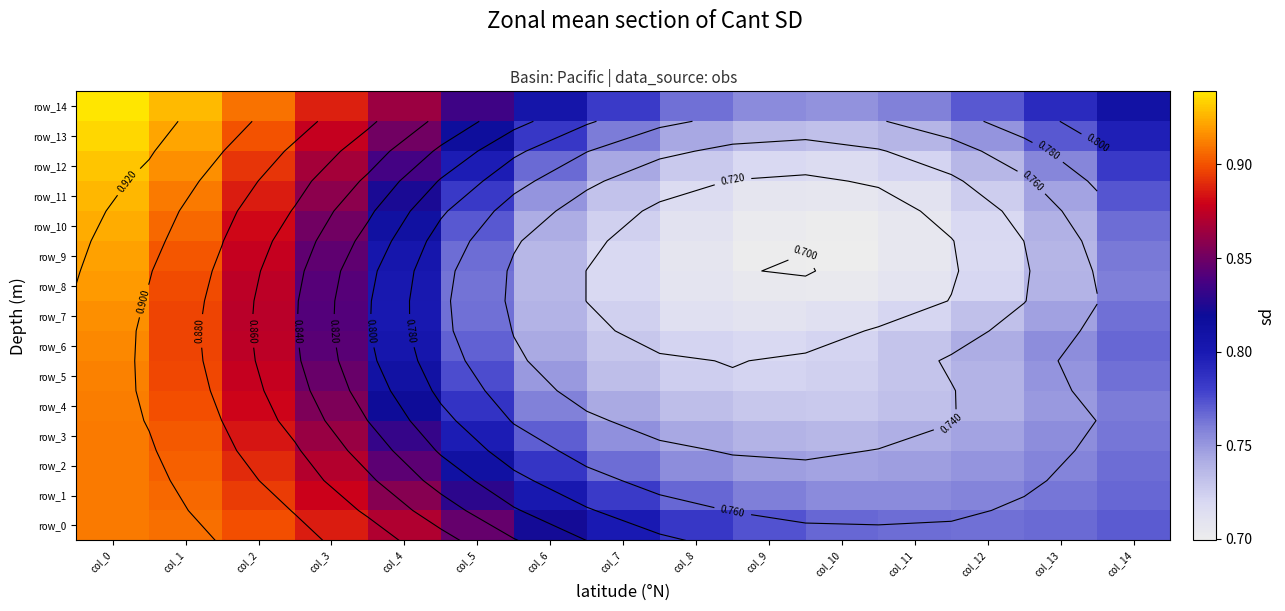

Reading left to right, extract all data points from this chart.

row_0: col_0=0.9	col_1=0.9	col_2=0.9	col_3=0.9	col_4=0.9	col_5=0.8	col_6=0.8	col_7=0.8	col_8=0.8	col_9=0.8	col_10=0.8	col_11=0.8	col_12=0.8	col_13=0.8	col_14=0.8
row_1: col_0=0.9	col_1=0.9	col_2=0.9	col_3=0.9	col_4=0.9	col_5=0.8	col_6=0.8	col_7=0.8	col_8=0.8	col_9=0.8	col_10=0.8	col_11=0.8	col_12=0.8	col_13=0.8	col_14=0.8
row_2: col_0=0.9	col_1=0.9	col_2=0.9	col_3=0.9	col_4=0.8	col_5=0.8	col_6=0.8	col_7=0.8	col_8=0.8	col_9=0.7	col_10=0.7	col_11=0.7	col_12=0.8	col_13=0.8	col_14=0.8
row_3: col_0=0.9	col_1=0.9	col_2=0.9	col_3=0.9	col_4=0.8	col_5=0.8	col_6=0.8	col_7=0.8	col_8=0.7	col_9=0.7	col_10=0.7	col_11=0.7	col_12=0.7	col_13=0.8	col_14=0.8
row_4: col_0=0.9	col_1=0.9	col_2=0.9	col_3=0.9	col_4=0.8	col_5=0.8	col_6=0.8	col_7=0.7	col_8=0.7	col_9=0.7	col_10=0.7	col_11=0.7	col_12=0.7	col_13=0.7	col_14=0.8
row_5: col_0=0.9	col_1=0.9	col_2=0.9	col_3=0.8	col_4=0.8	col_5=0.8	col_6=0.7	col_7=0.7	col_8=0.7	col_9=0.7	col_10=0.7	col_11=0.7	col_12=0.7	col_13=0.8	col_14=0.8
row_6: col_0=0.9	col_1=0.9	col_2=0.9	col_3=0.8	col_4=0.8	col_5=0.8	col_6=0.7	col_7=0.7	col_8=0.7	col_9=0.7	col_10=0.7	col_11=0.7	col_12=0.7	col_13=0.8	col_14=0.8
row_7: col_0=0.9	col_1=0.9	col_2=0.9	col_3=0.8	col_4=0.8	col_5=0.8	col_6=0.7	col_7=0.7	col_8=0.7	col_9=0.7	col_10=0.7	col_11=0.7	col_12=0.7	col_13=0.7	col_14=0.8
row_8: col_0=0.9	col_1=0.9	col_2=0.9	col_3=0.8	col_4=0.8	col_5=0.8	col_6=0.7	col_7=0.7	col_8=0.7	col_9=0.7	col_10=0.7	col_11=0.7	col_12=0.7	col_13=0.7	col_14=0.8
row_9: col_0=0.9	col_1=0.9	col_2=0.9	col_3=0.8	col_4=0.8	col_5=0.8	col_6=0.7	col_7=0.7	col_8=0.7	col_9=0.7	col_10=0.7	col_11=0.7	col_12=0.7	col_13=0.7	col_14=0.8
row_10: col_0=0.9	col_1=0.9	col_2=0.9	col_3=0.9	col_4=0.8	col_5=0.8	col_6=0.7	col_7=0.7	col_8=0.7	col_9=0.7	col_10=0.7	col_11=0.7	col_12=0.7	col_13=0.7	col_14=0.8
row_11: col_0=0.9	col_1=0.9	col_2=0.9	col_3=0.9	col_4=0.8	col_5=0.8	col_6=0.8	col_7=0.7	col_8=0.7	col_9=0.7	col_10=0.7	col_11=0.7	col_12=0.7	col_13=0.7	col_14=0.8
row_12: col_0=0.9	col_1=0.9	col_2=0.9	col_3=0.9	col_4=0.8	col_5=0.8	col_6=0.8	col_7=0.7	col_8=0.7	col_9=0.7	col_10=0.7	col_11=0.7	col_12=0.7	col_13=0.8	col_14=0.8
row_13: col_0=0.9	col_1=0.9	col_2=0.9	col_3=0.9	col_4=0.9	col_5=0.8	col_6=0.8	col_7=0.8	col_8=0.7	col_9=0.7	col_10=0.7	col_11=0.7	col_12=0.8	col_13=0.8	col_14=0.8
row_14: col_0=0.9	col_1=0.9	col_2=0.9	col_3=0.9	col_4=0.9	col_5=0.8	col_6=0.8	col_7=0.8	col_8=0.8	col_9=0.8	col_10=0.8	col_11=0.8	col_12=0.8	col_13=0.8	col_14=0.8